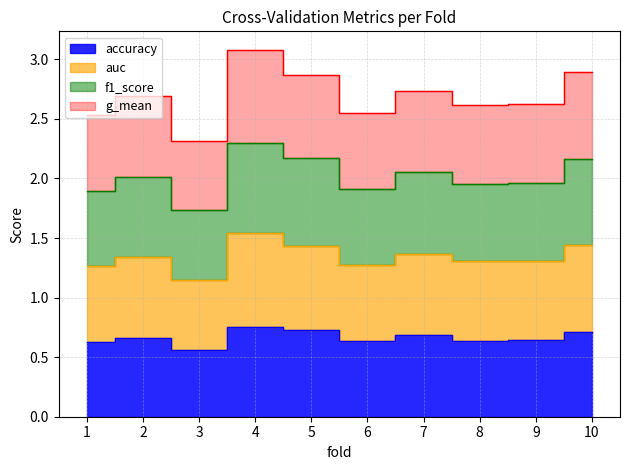

The accuracy series shows 0.6 at 1. True or false?

True